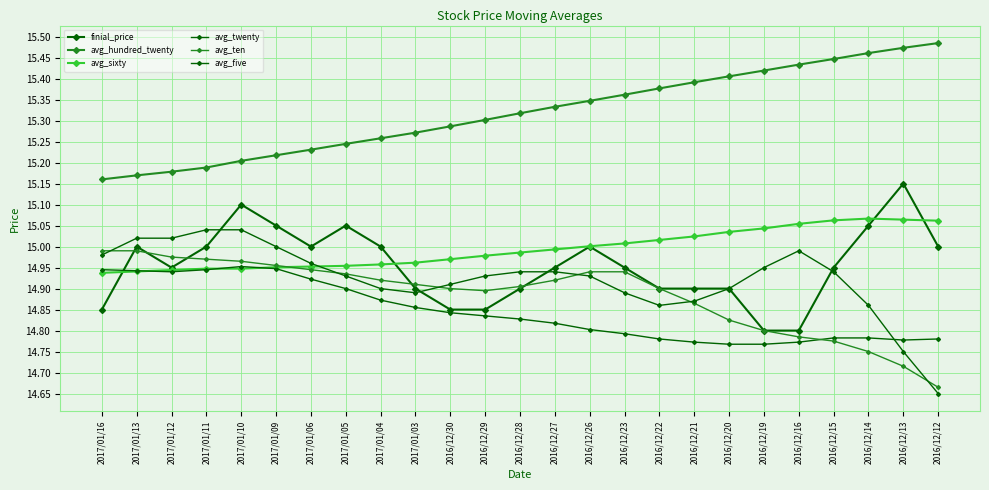

What is the maximum value shown in the chart?

15.5